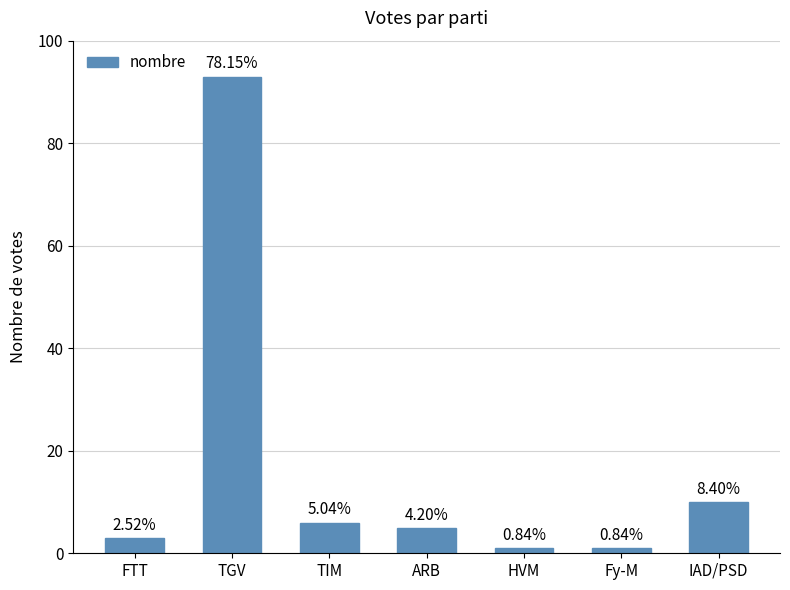

Reading left to right, extract all data points from this chart.

3	93	6	5	1	1	10